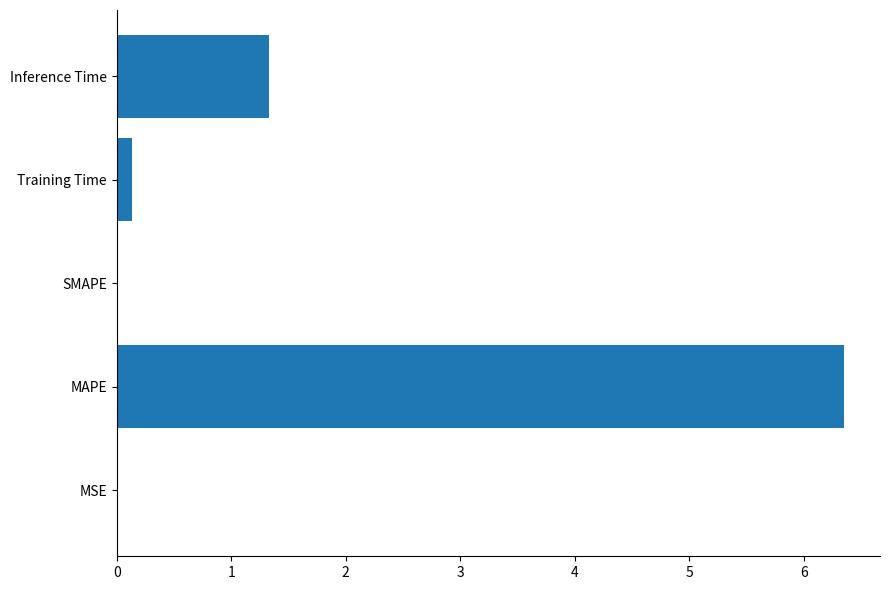

What is the sum of all values?

7.8